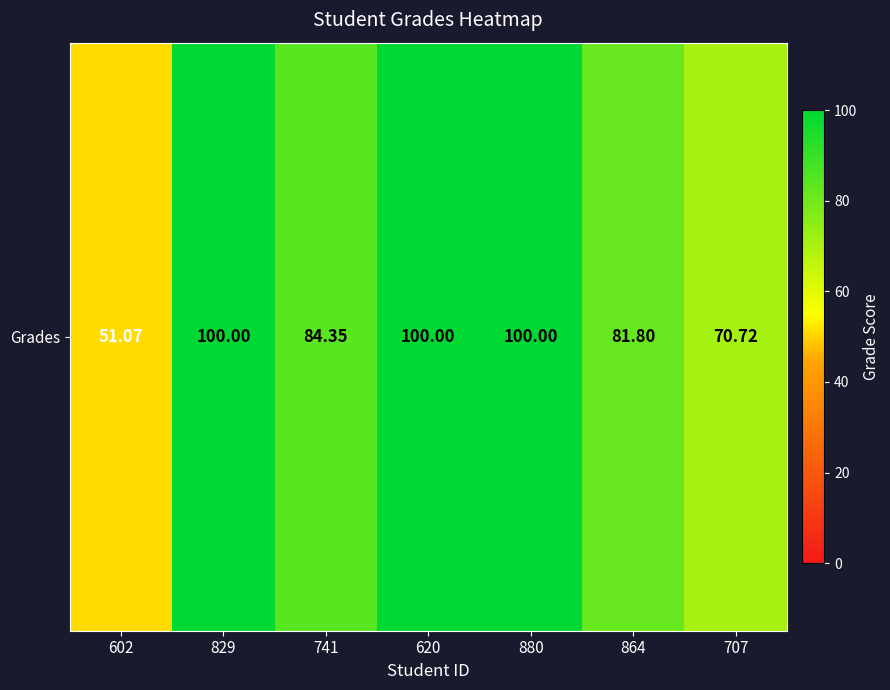

Reading right to left, transcribe all the data shown in this chart.

707=70.7	864=81.8	880=100.0	620=100.0	741=84.3	829=100.0	602=51.1